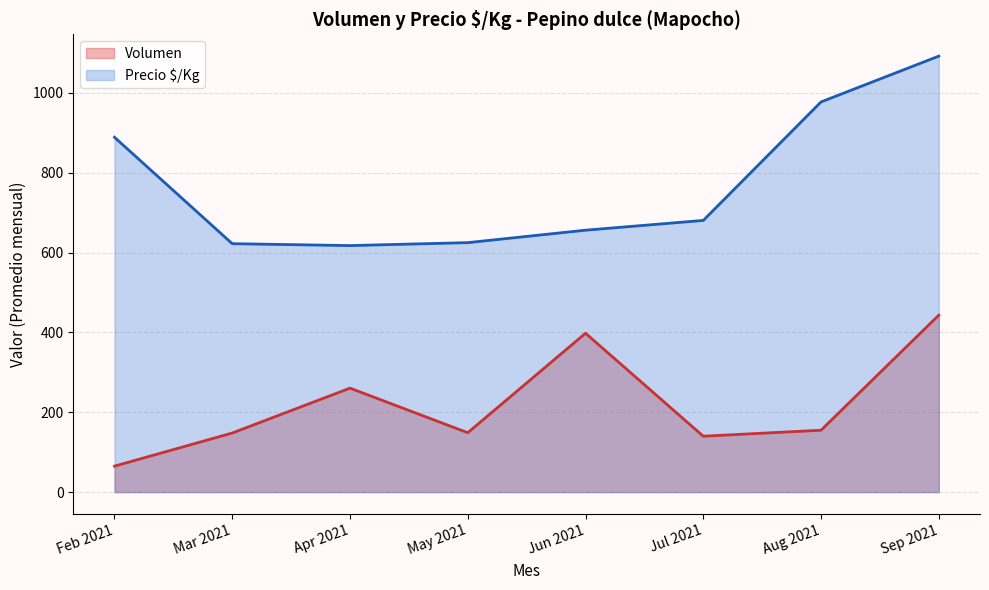

At which category does the chart reach its peak across all series?

Sep 2021